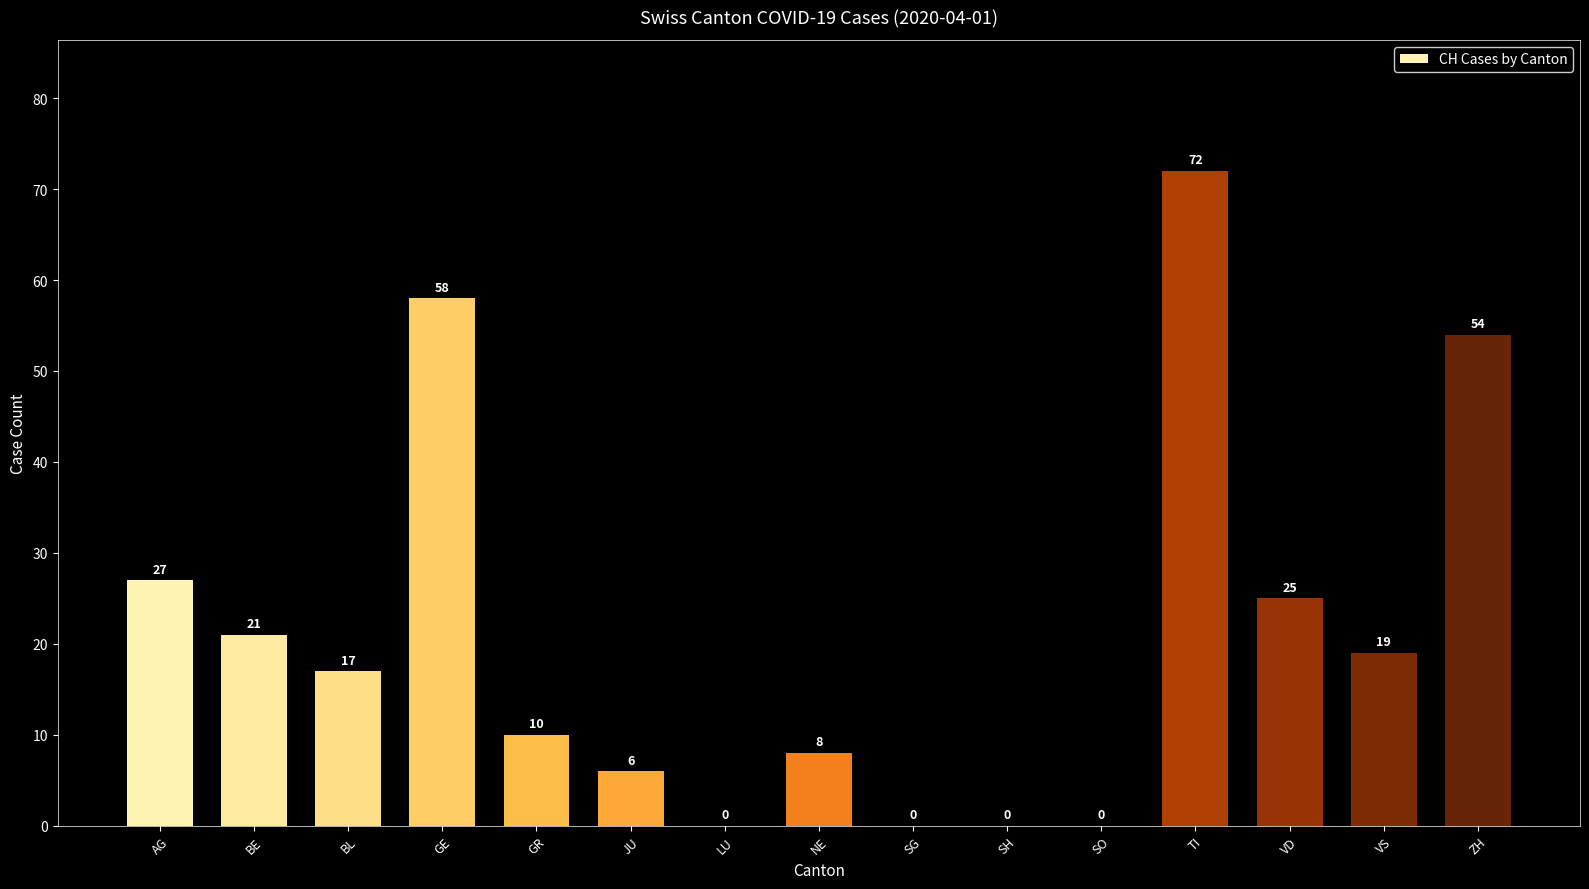

Read the value at BL, to the nearest 10.

20